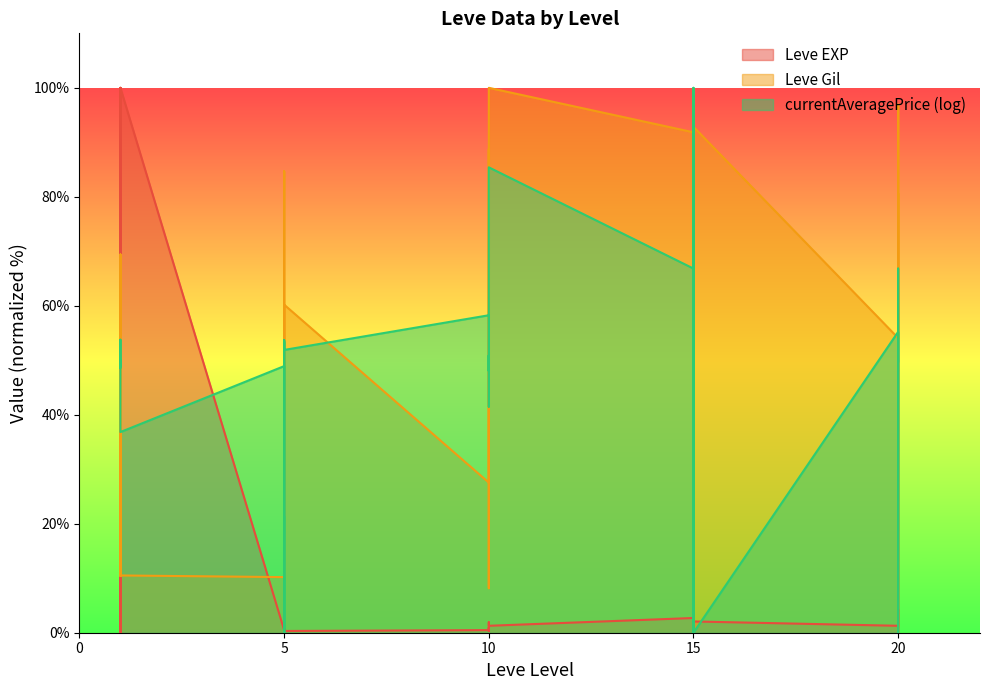

At which label does Leve EXP first exceed 1?

1